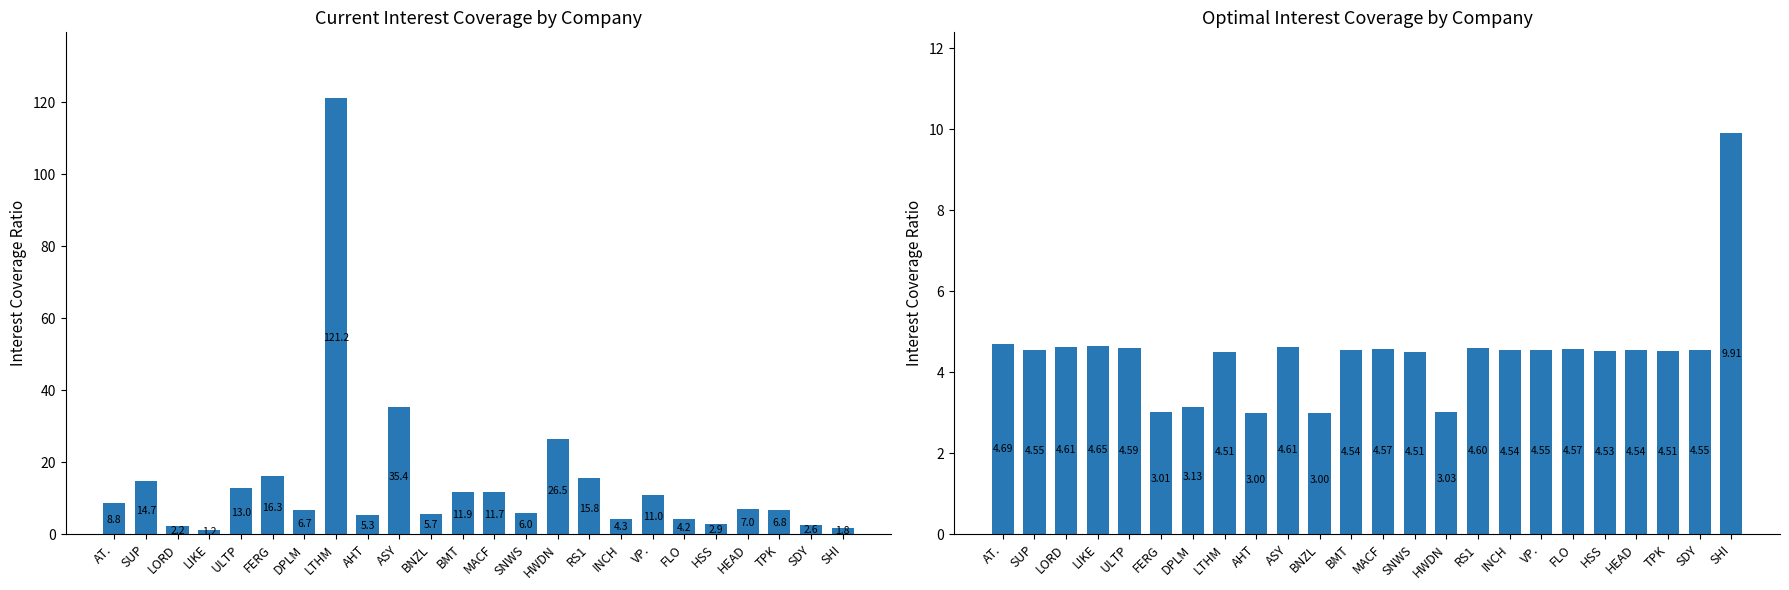

What is the average value of the current_interest_coverage series?

14.3